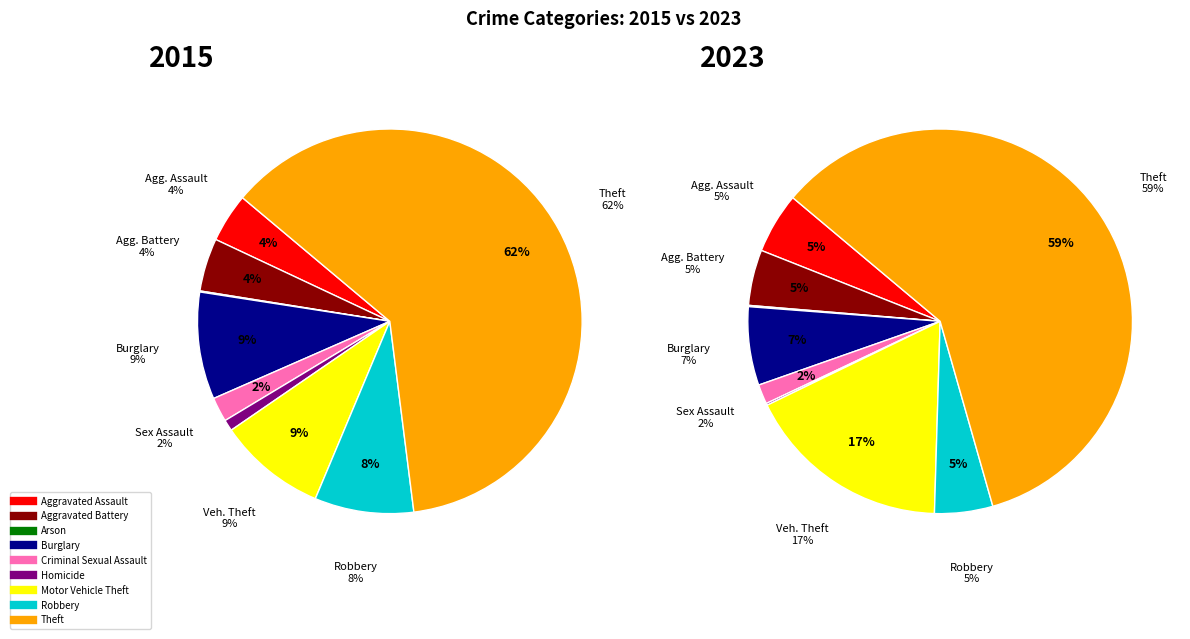

Which category accounts for the majority?

Theft